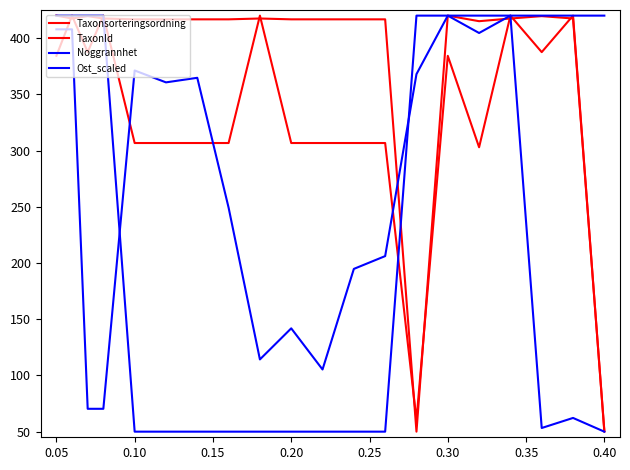

Does the chart display data point markers on the line(s)?

No